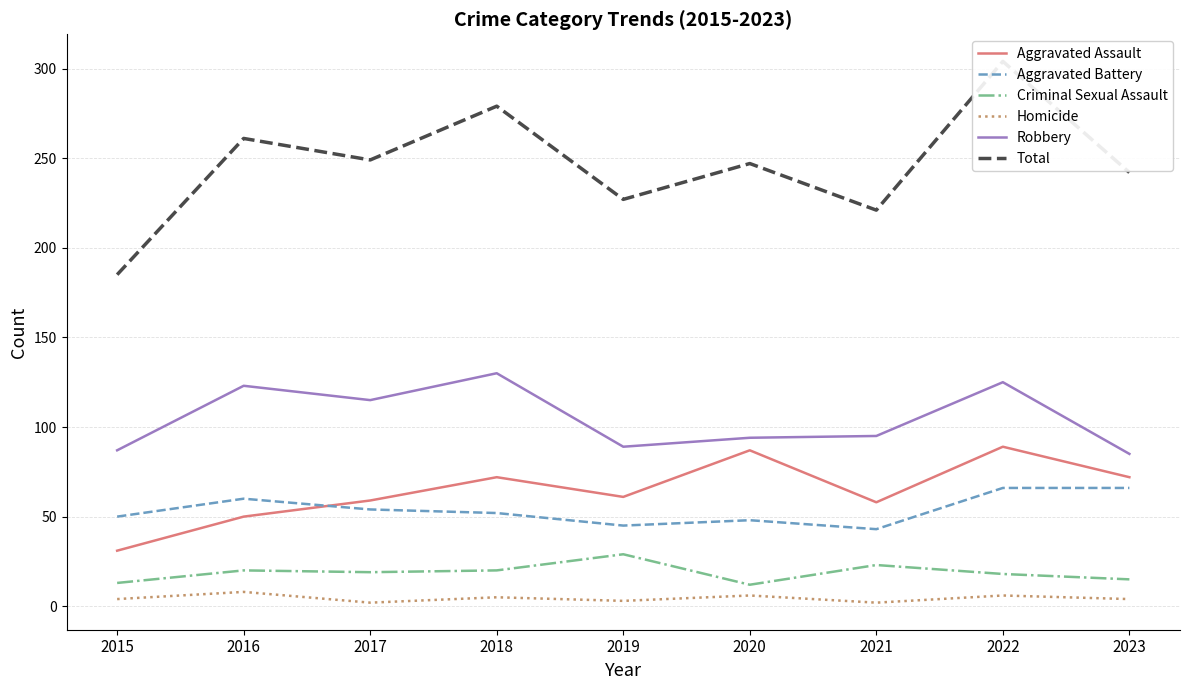

List the labels in order of Aggravated Battery value, largest first.

2022, 2023, 2016, 2017, 2018, 2015, 2020, 2019, 2021